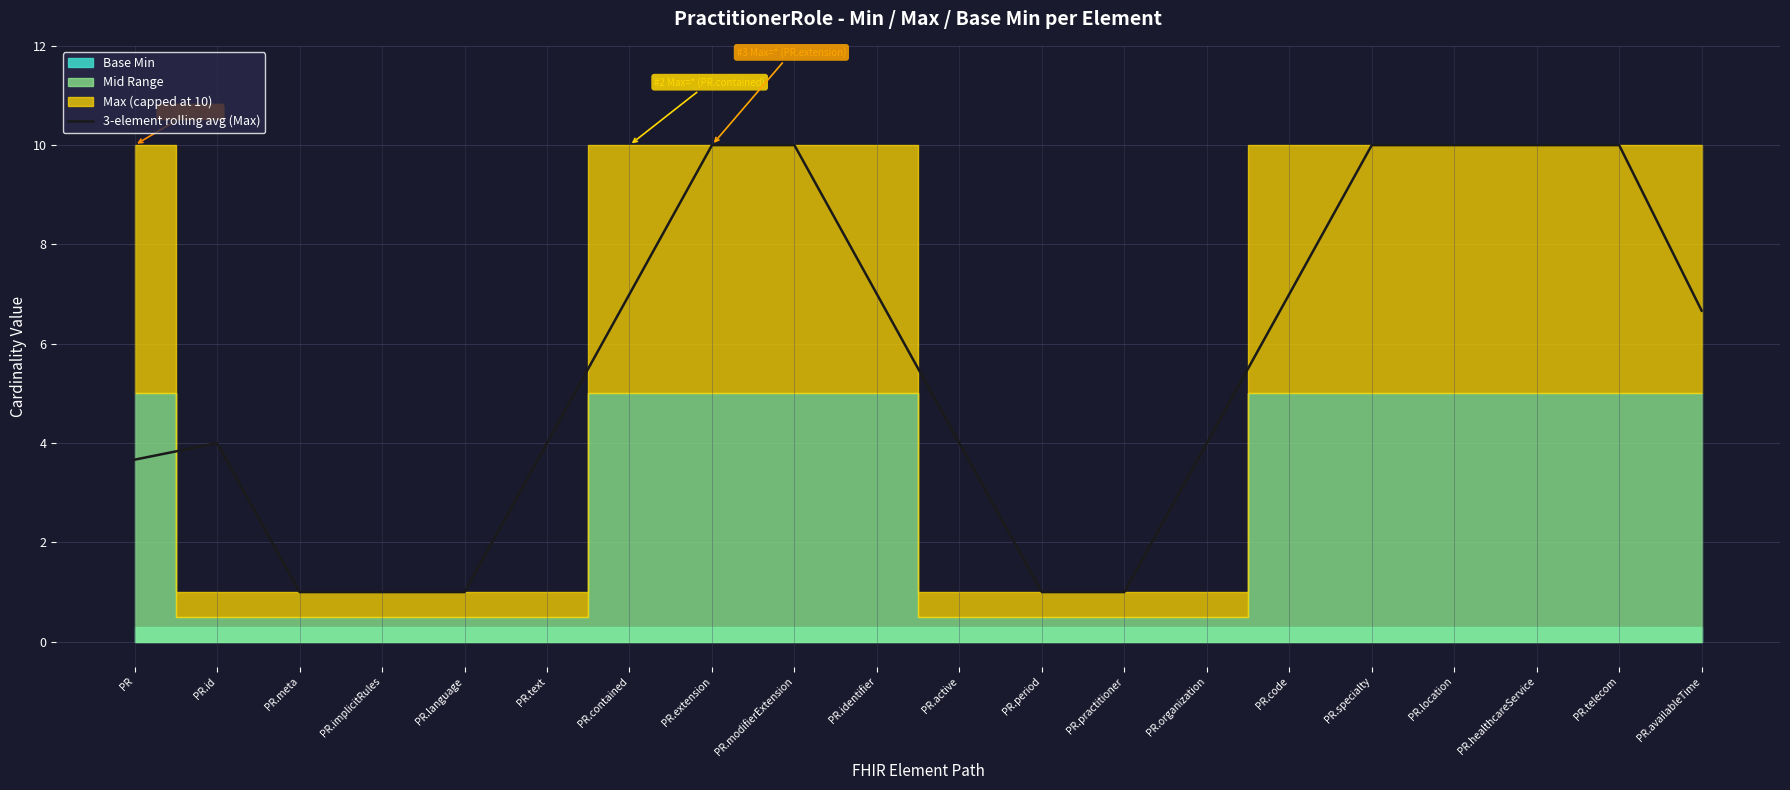

What is the label of the 11th point from the left?

PR.active